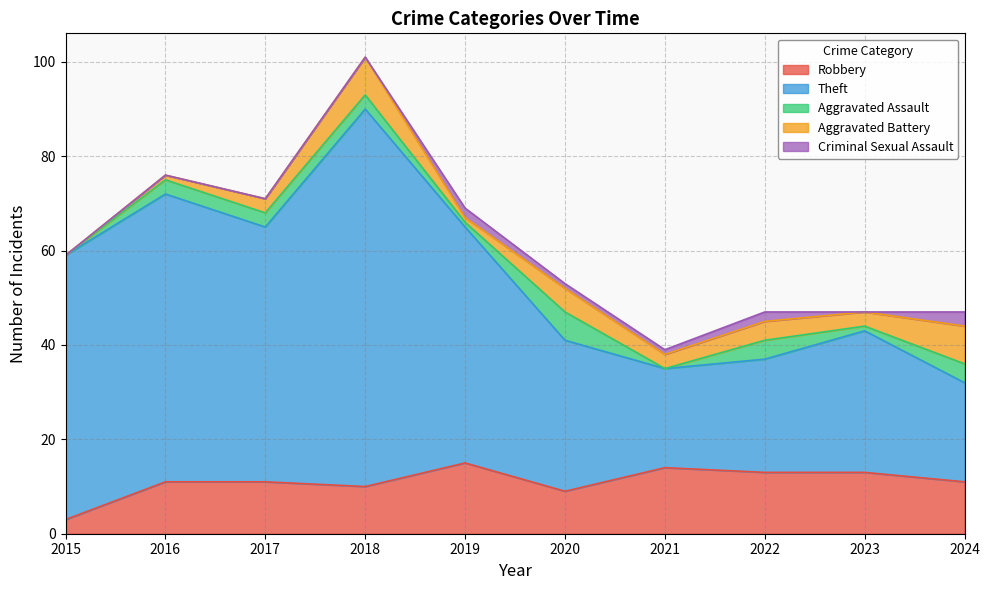

Between 2020 and 2017, which is larger?

2017